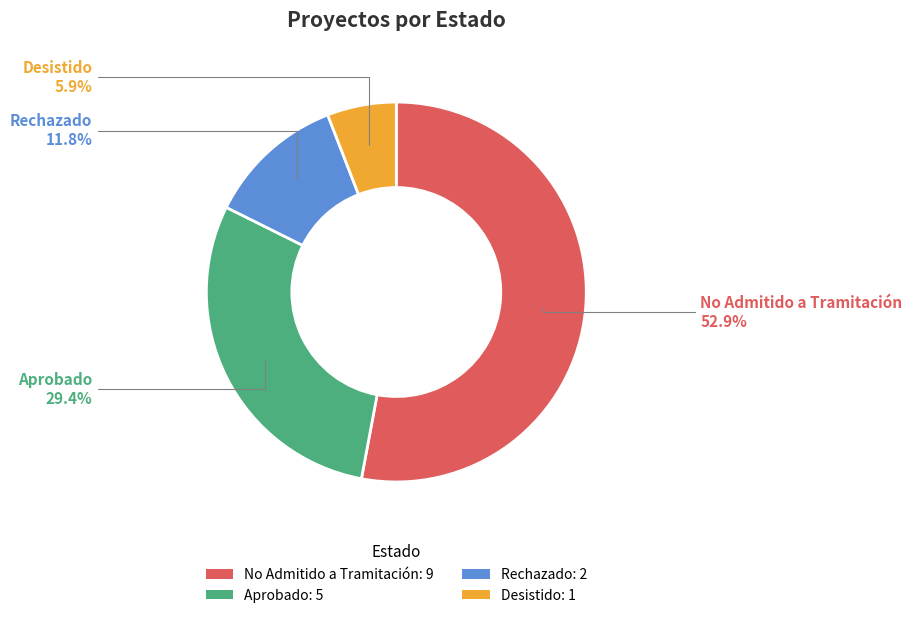

Which slice is the largest?

No Admitido a Tramitación: 9